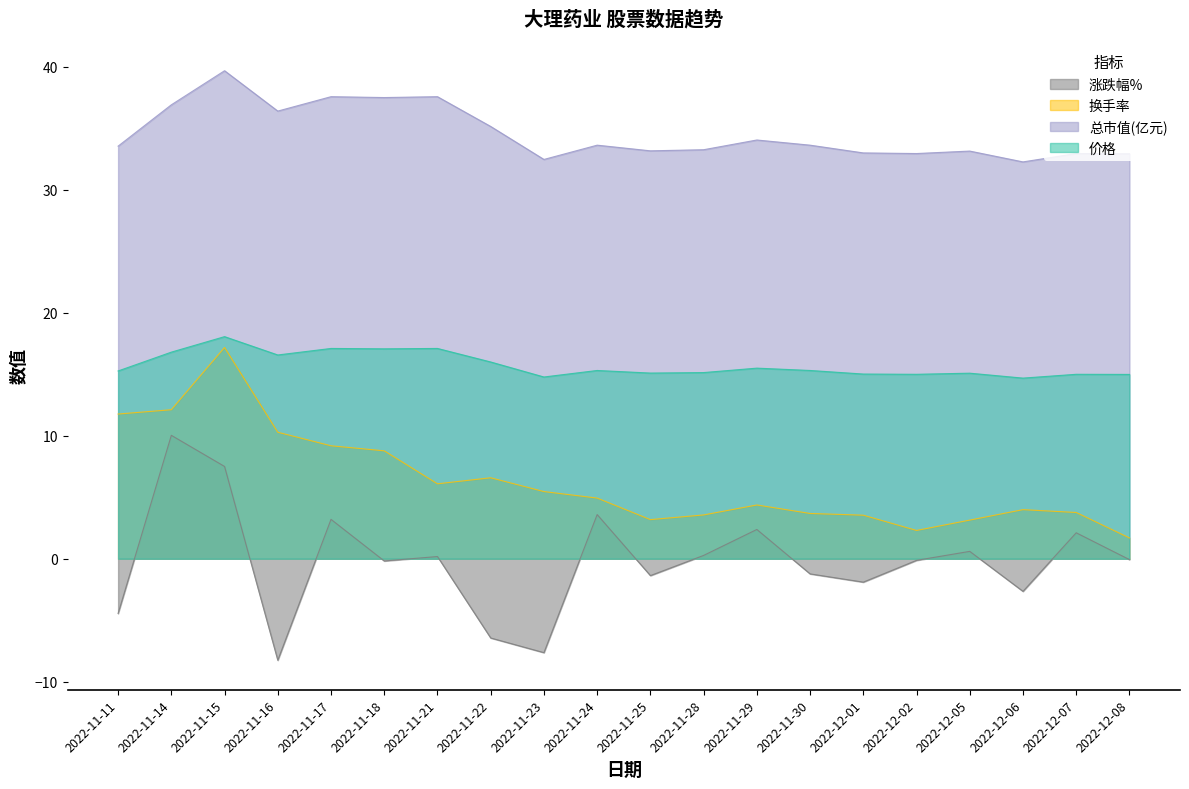

Where is the first local minimum for 换手率?

2022-11-21